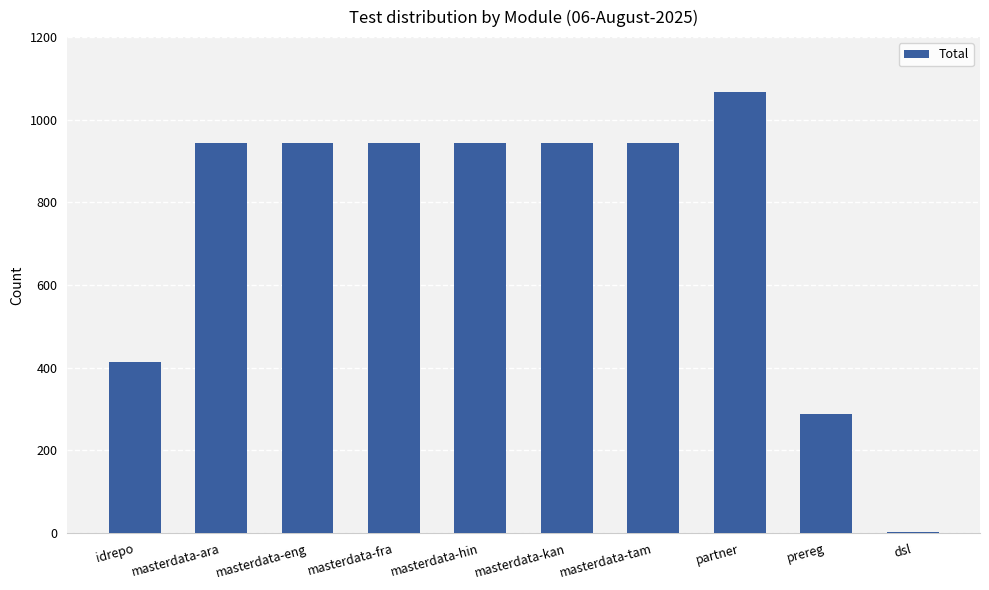

How many distinct data groups are displayed?

1